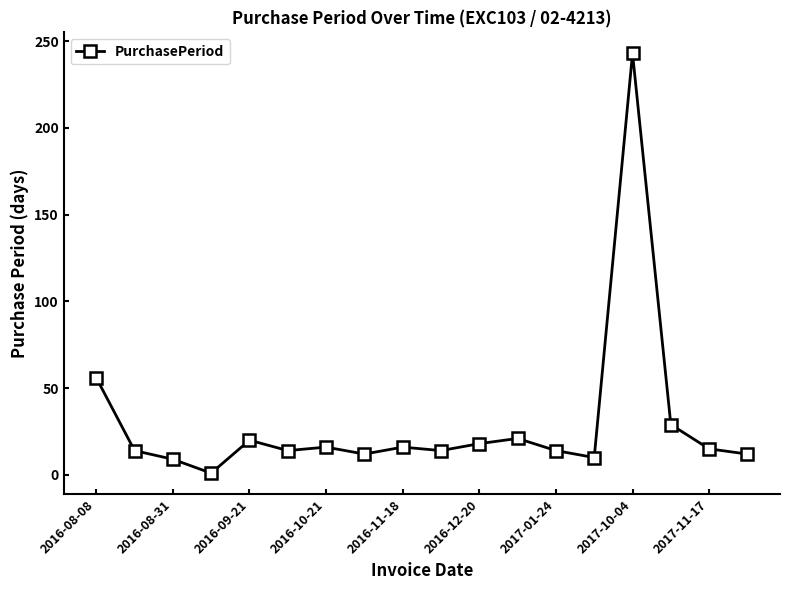

What is the difference between the maximum and minimum values?

242